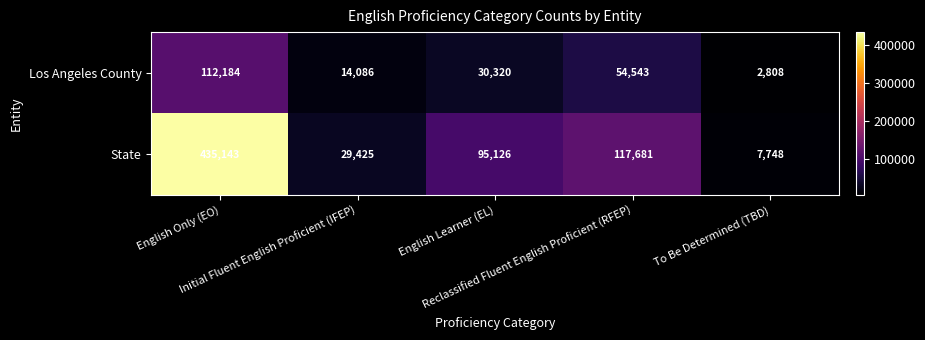

What is the sum of all State values?

685123